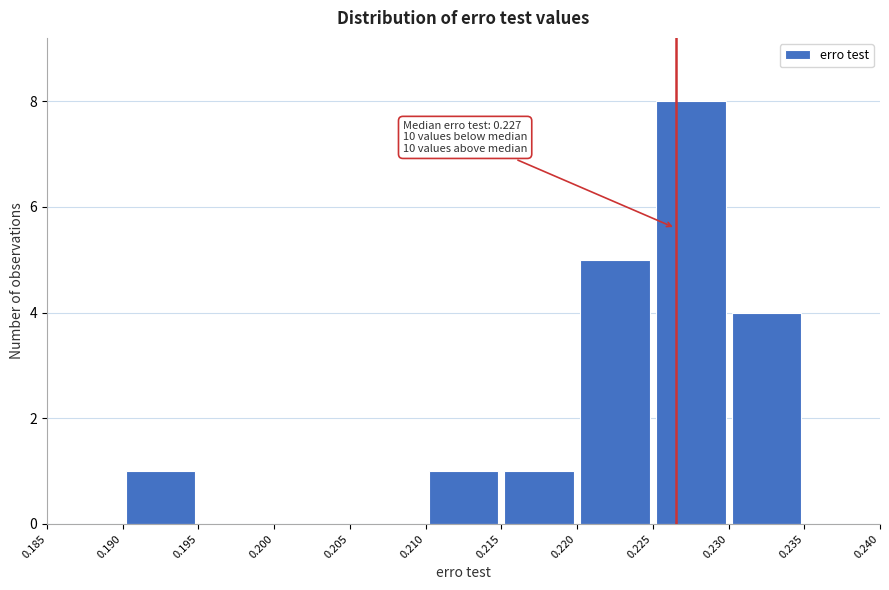

Which range on the x-axis has the tallest bar?

0.225 to 0.230